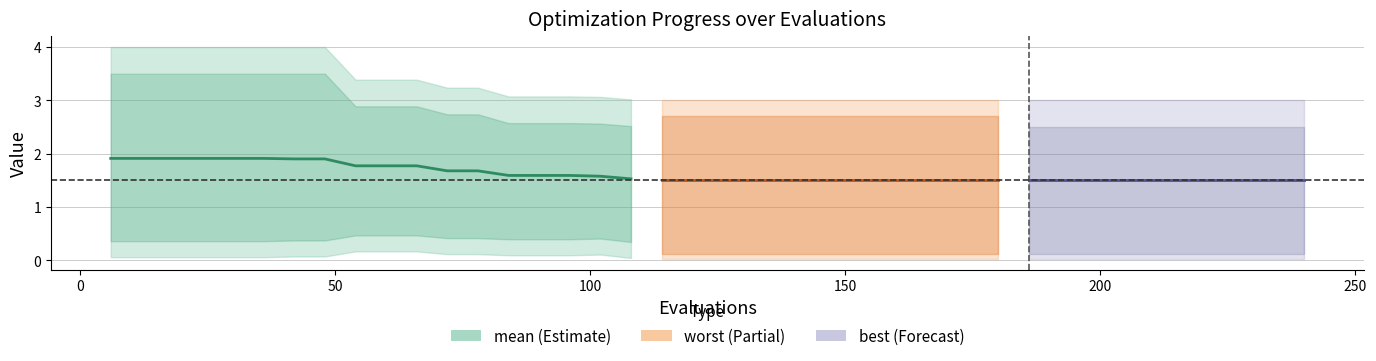

What is the approximate value at 50?

1.9